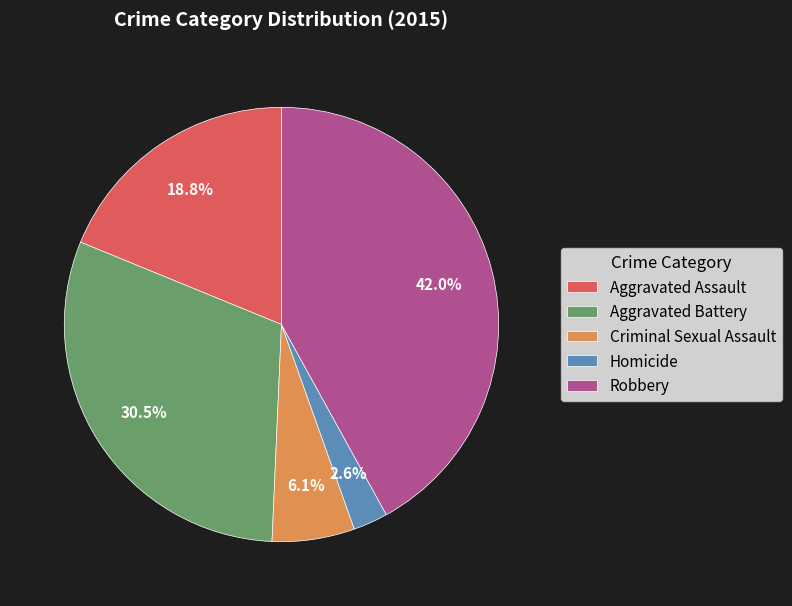

What portion of the pie excludes Criminal Sexual Assault?

93.9%